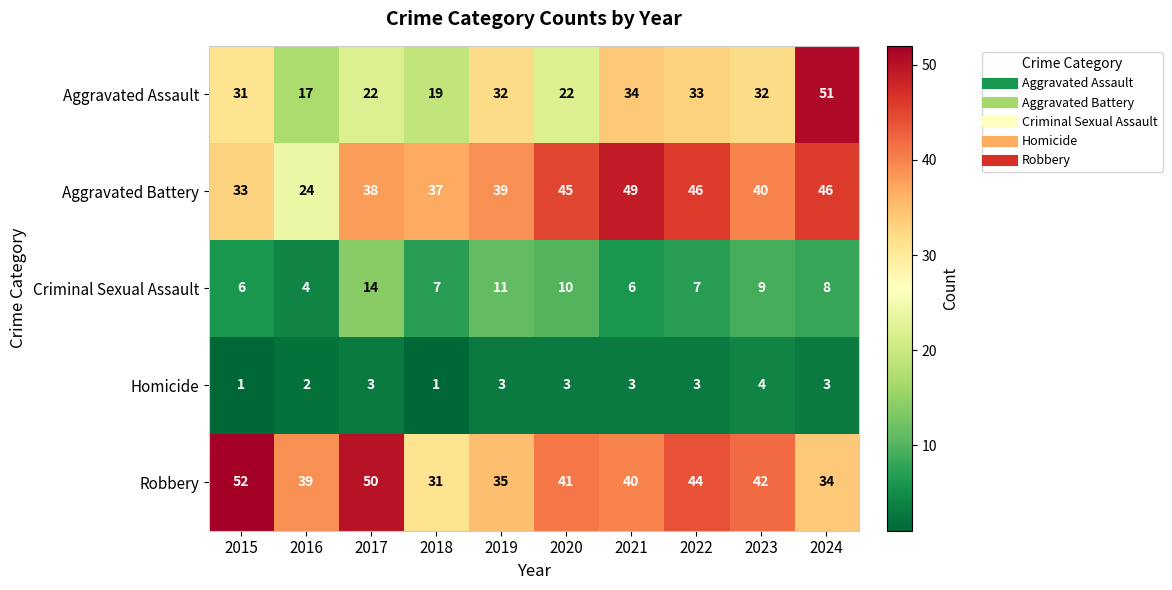

Rank the series at 2018 from highest to lowest value.

Aggravated Battery, Robbery, Aggravated Assault, Criminal Sexual Assault, Homicide